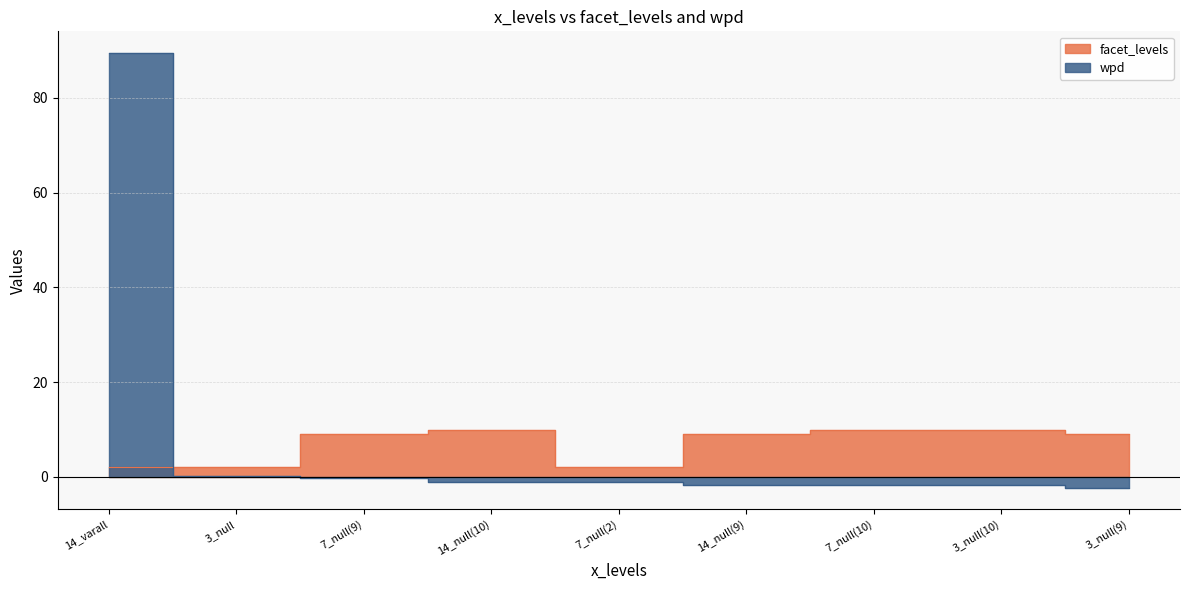

Which category has the lowest value across all series?

3_null(9)